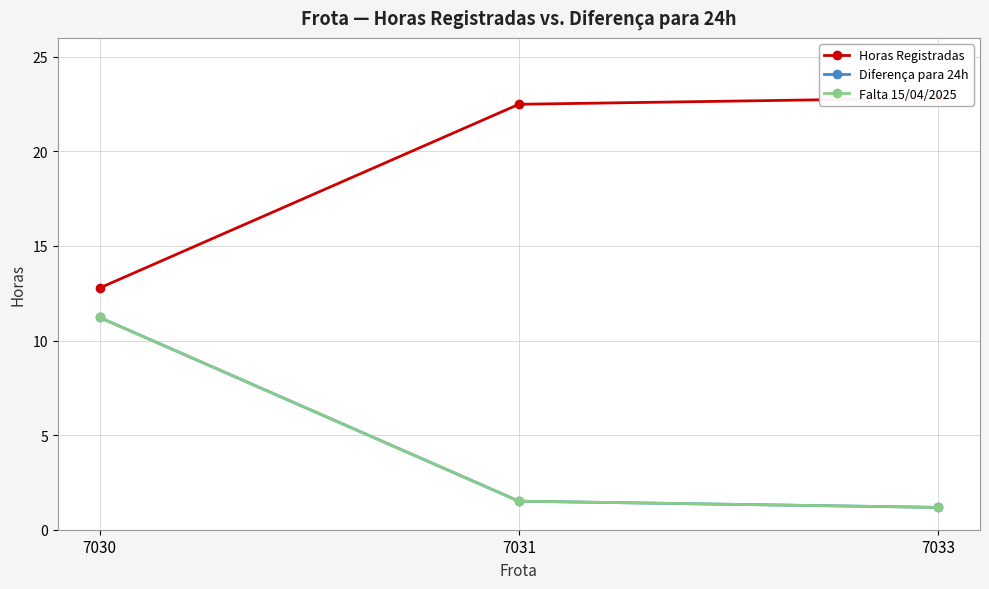

True or false: Falta 15/04/2025 has a value of 0.4 at 7033.

False